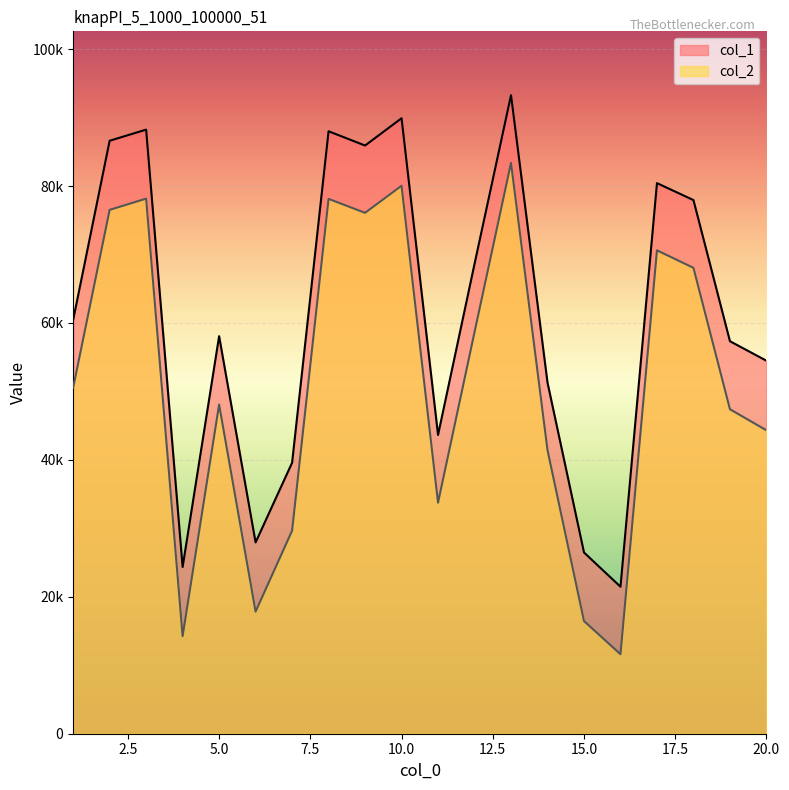

How many data points does each series have?

20